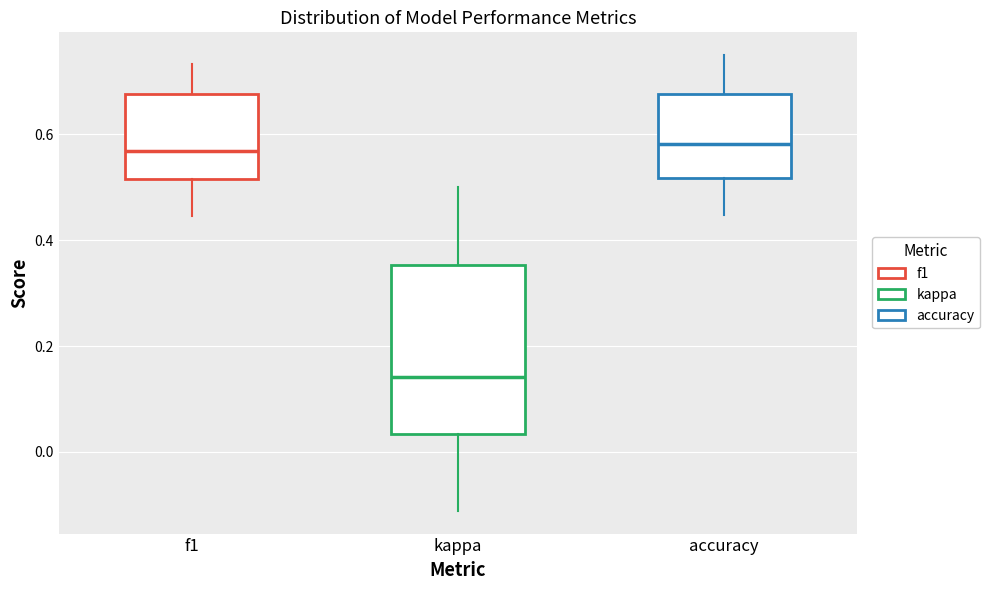

Reading left to right, read every box against the y-axis: the position of its median line, the range the box covers, and the ends of its whiskers. The values are not printed on the chart, so give them approximately, as read against the axis.

f1: median 0.56, box 0.52 to 0.68, whiskers 0.44 to 0.74
kappa: median 0.14, box 0.04 to 0.36, whiskers -0.12 to 0.50
accuracy: median 0.58, box 0.52 to 0.68, whiskers 0.44 to 0.76